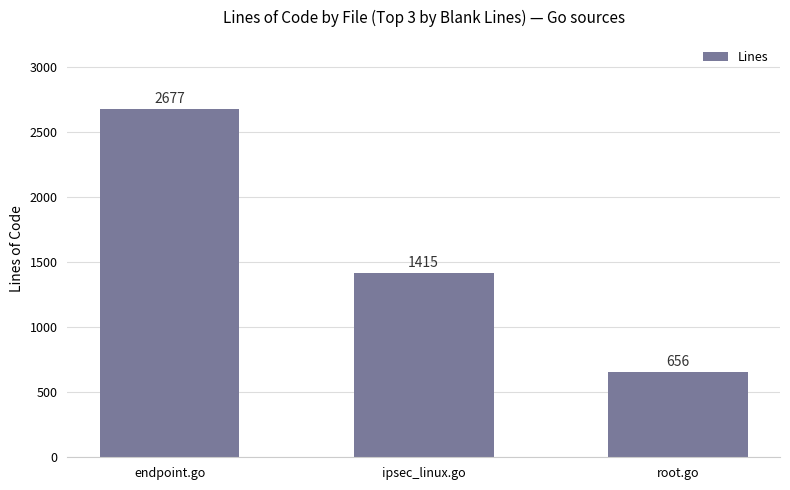

Approximately how many times larger is the value at ipsec_linux.go compared to endpoint.go?

0.5